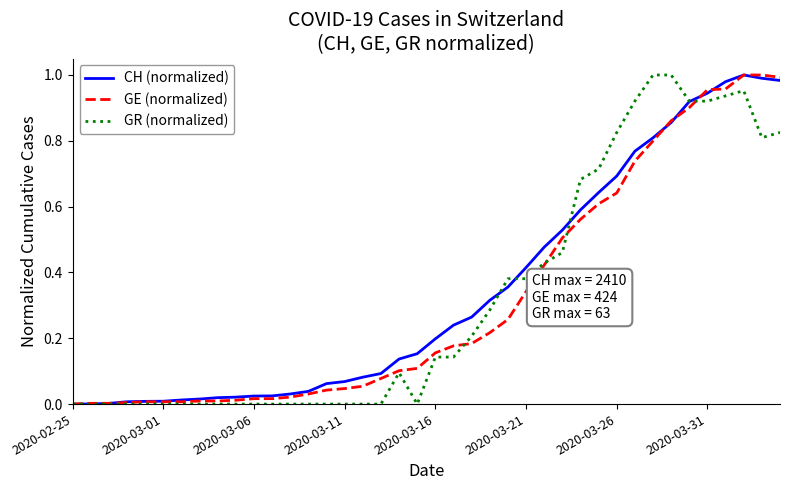

Which series has the largest range (max minus min)?

CH (normalized)